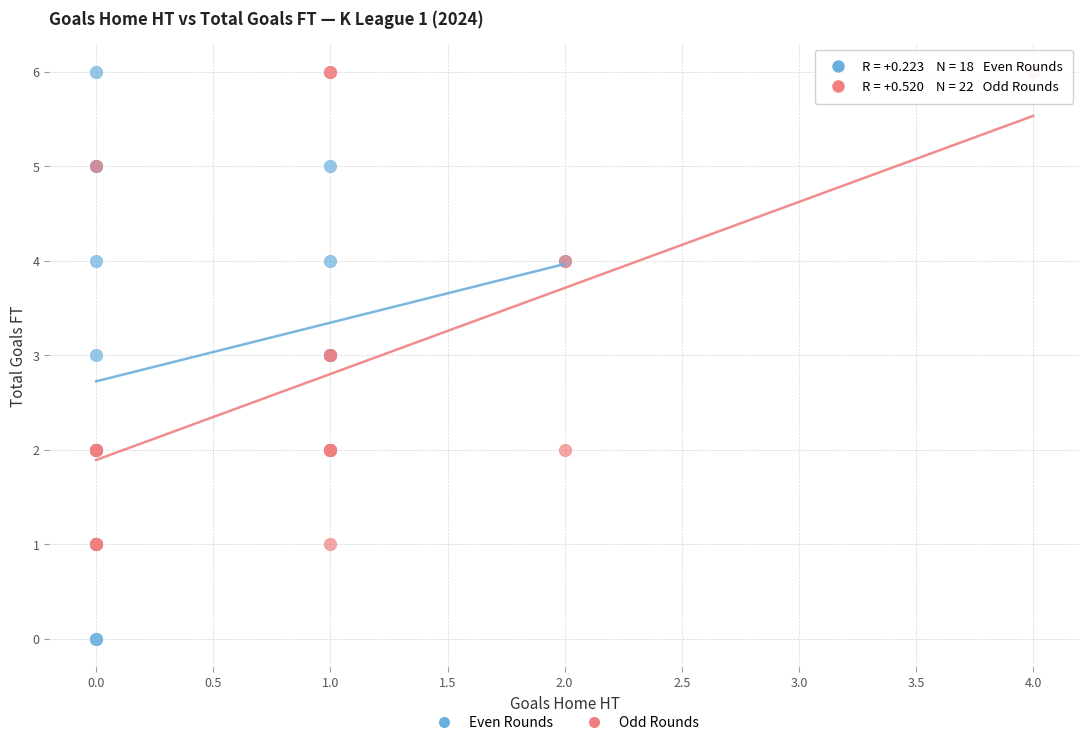

Which series has the largest Y range (max minus min)?

Even Rounds